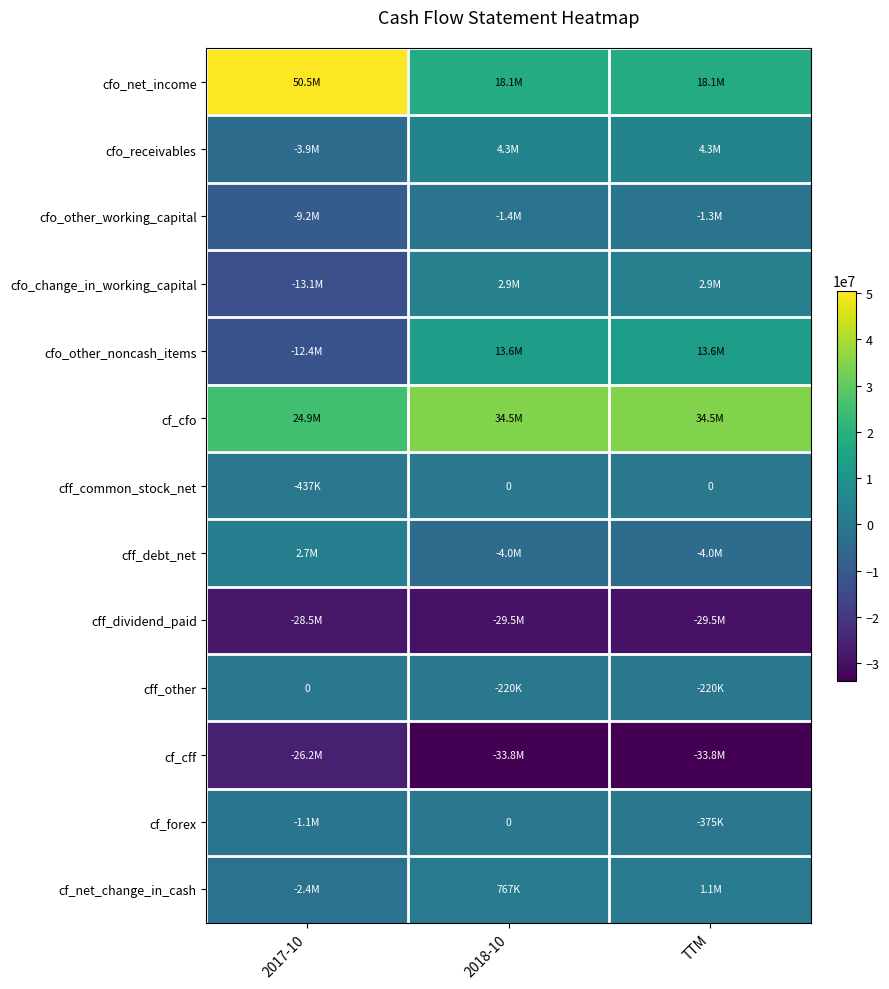

At which category is the sum across all series the highest?

TTM